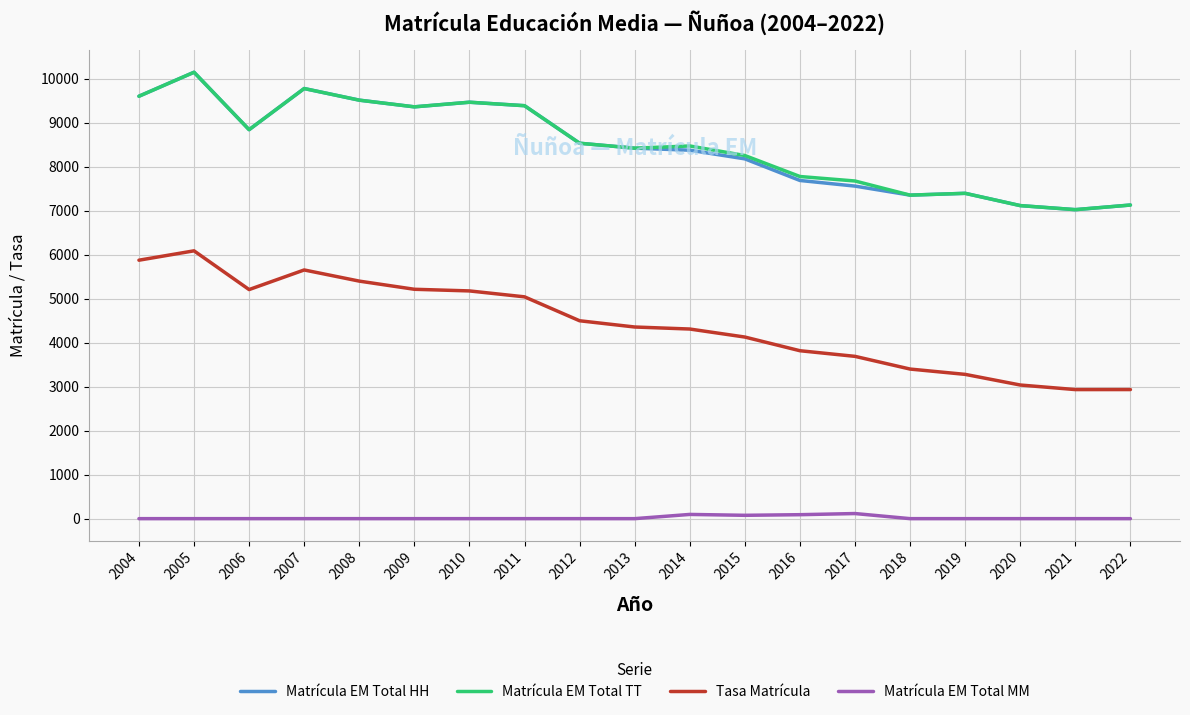

What is the minimum value for Matrícula EM Total HH?

7021.0